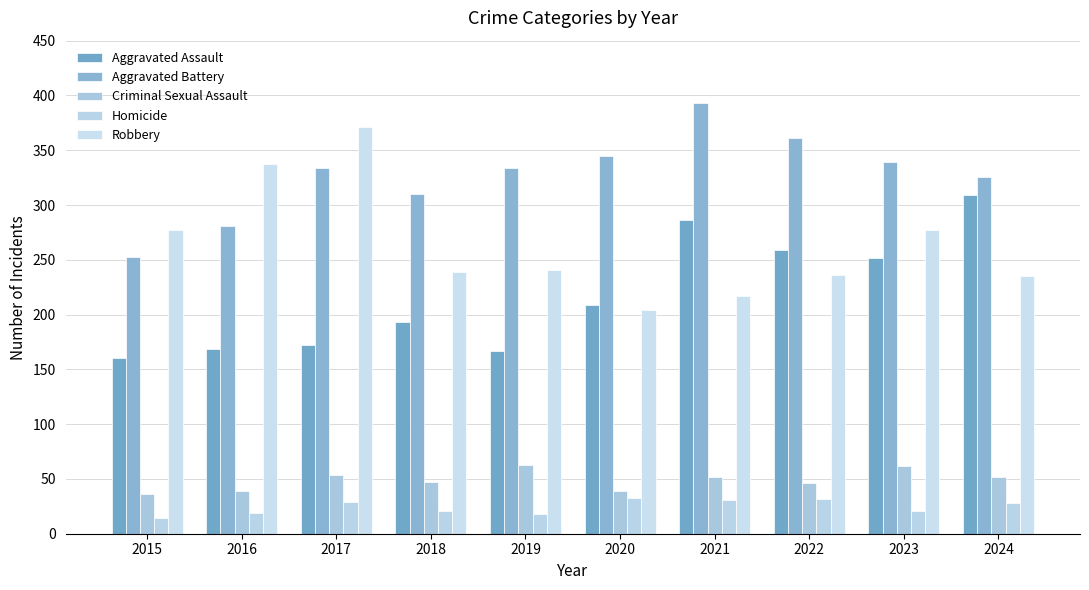

Reading left to right, extract all data points from this chart.

Aggravated Assault: 160	169	172	193	167	209	286	259	252	309
Aggravated Battery: 253	281	334	310	334	345	393	361	339	326
Criminal Sexual Assault: 36	39	54	47	63	39	52	46	62	52
Homicide: 14	19	29	21	18	33	31	32	21	28
Robbery: 277	337	371	239	241	204	217	236	277	235